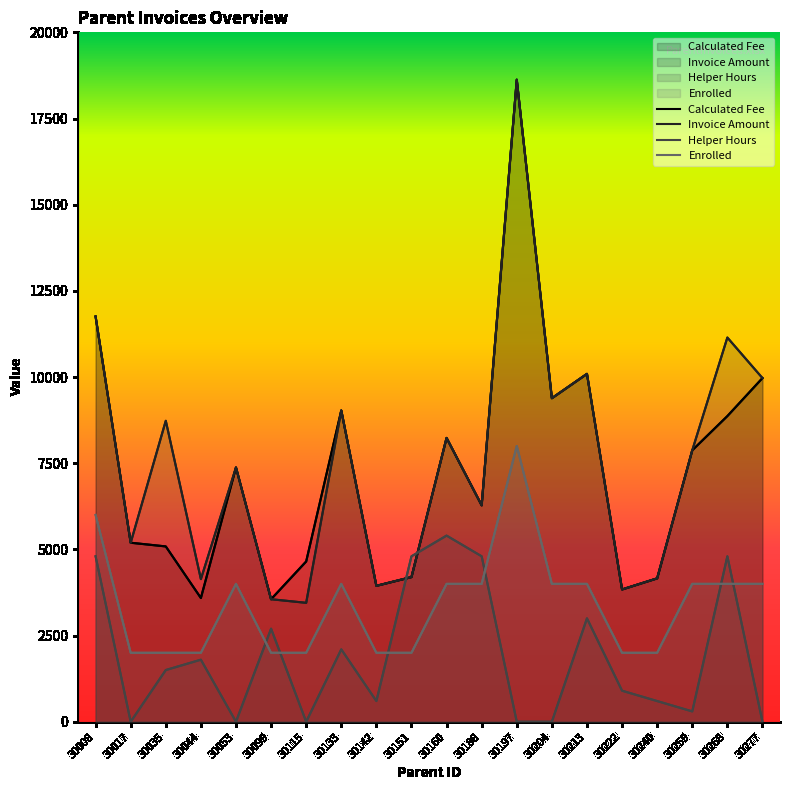

Between 30188 and 30259, which series saw the biggest shift?

Helper Hours